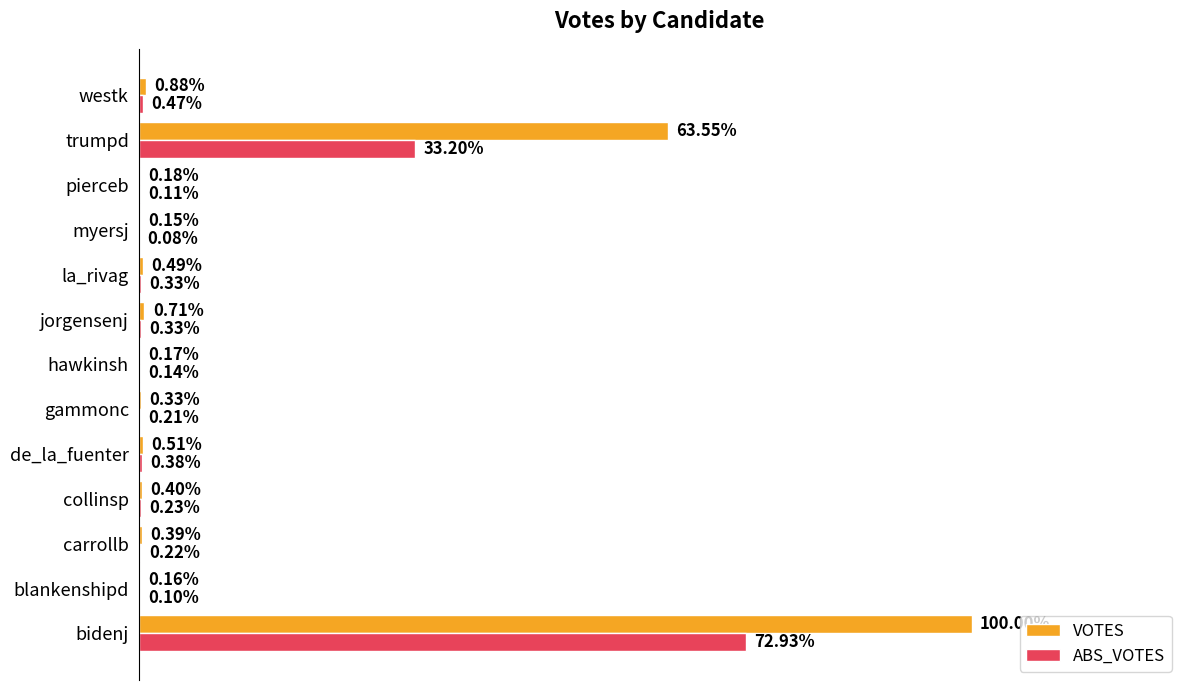

What are all the series names shown in the legend?

VOTES, ABS_VOTES